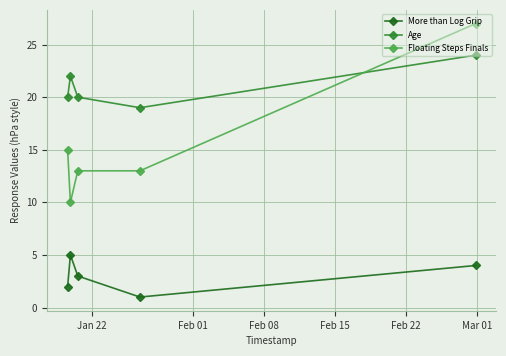

Count the number of data series in this chart.

3